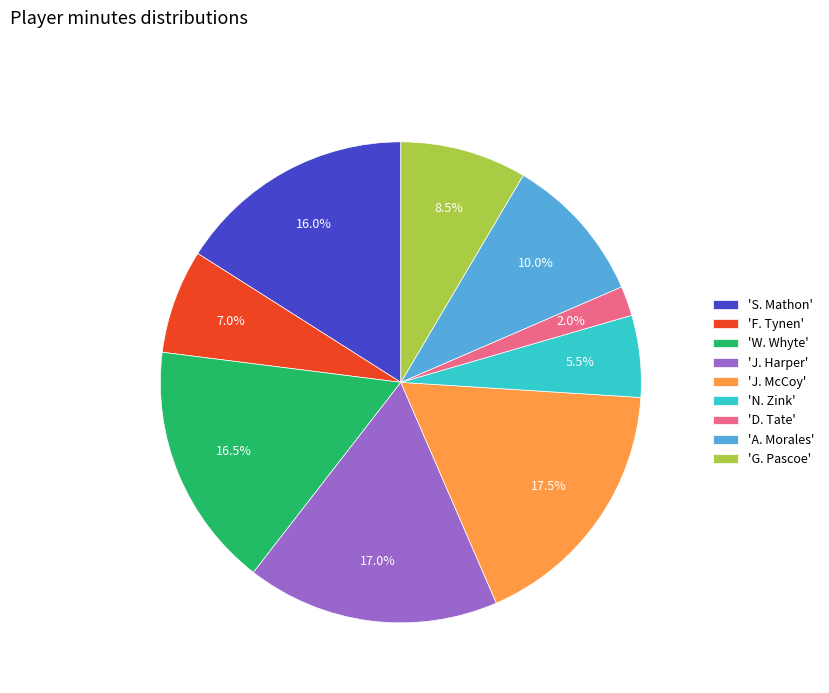

Does 'J. Harper' account for over 50% of the chart?

No